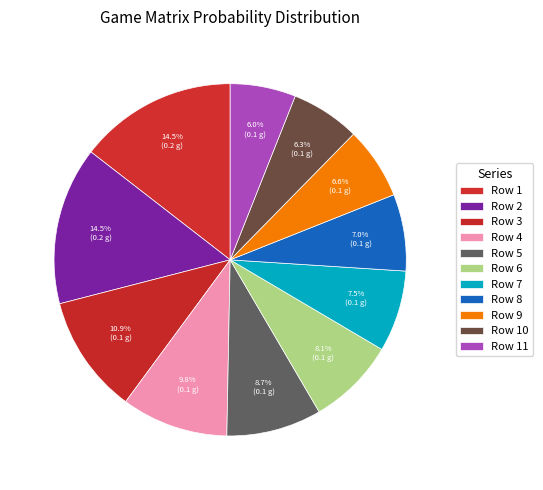

True or false: Row 10 accounts for 6% of the total.

True